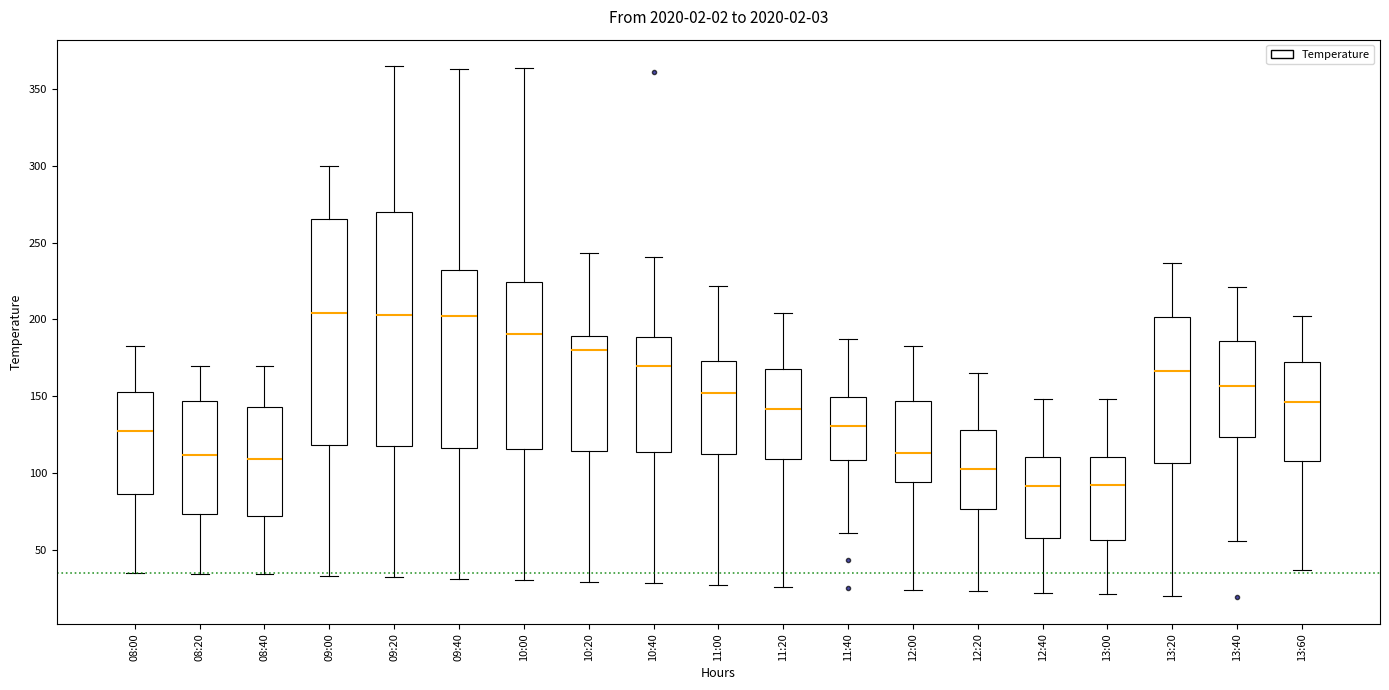

Which box is the tallest, from its lower edge to its upper edge?

09:20